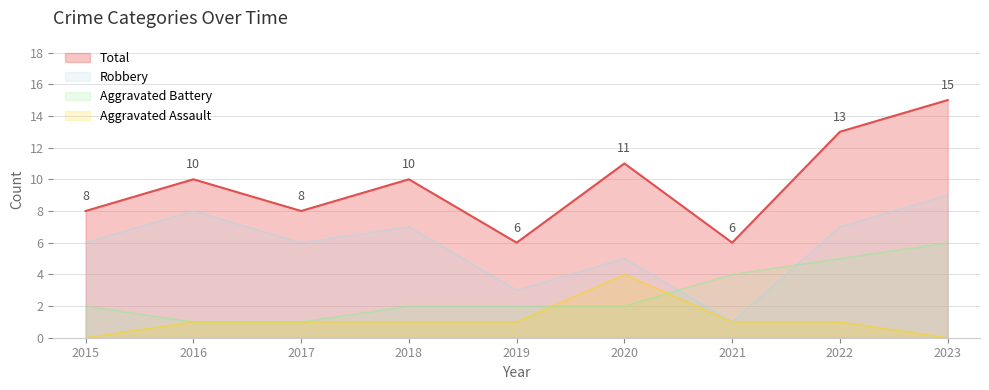

Where does the Aggravated Assault series first go above 1?

2020